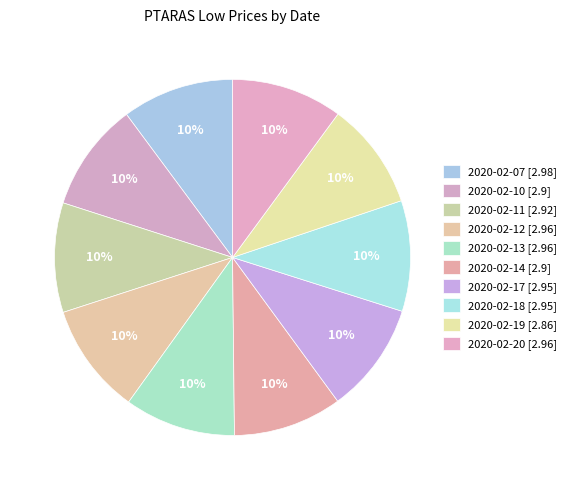

How many segments does this pie chart have?

10